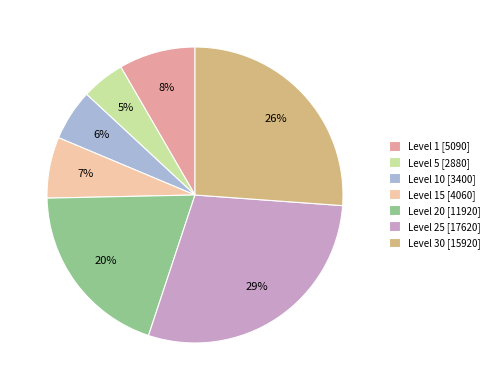

What percentage is the Level 20 [11920] slice, to the nearest percent?

20%